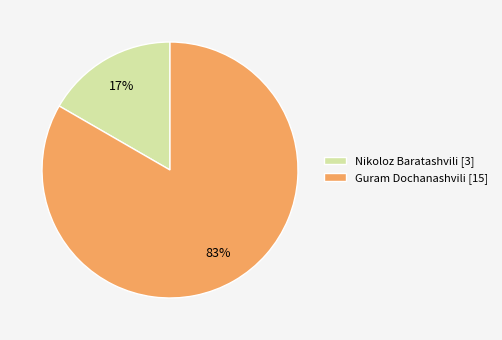

Rank the categories by value from highest to lowest.

Guram Dochanashvili, Nikoloz Baratashvili